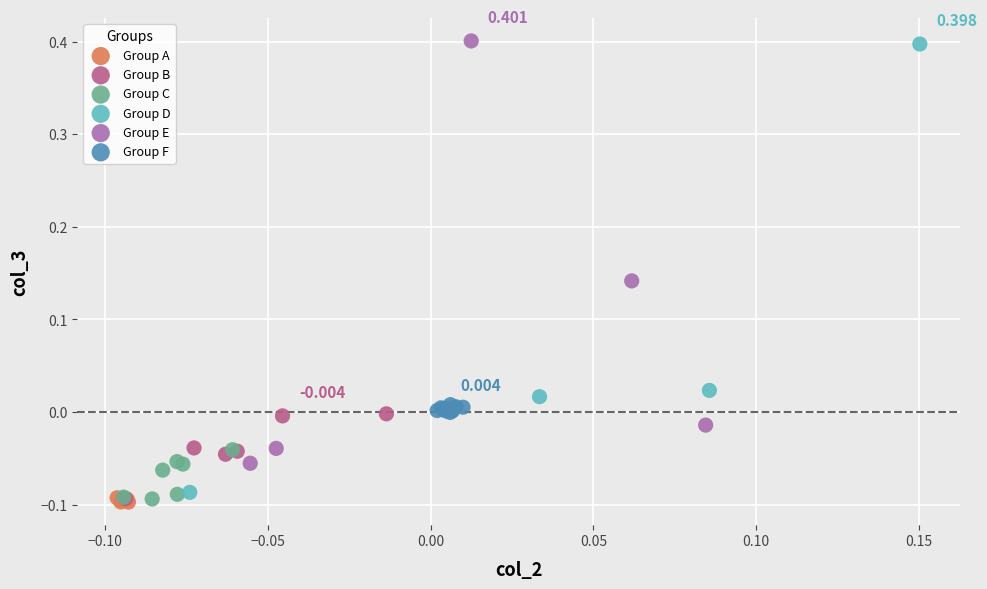

Which series has the largest Y range (max minus min)?

Group D